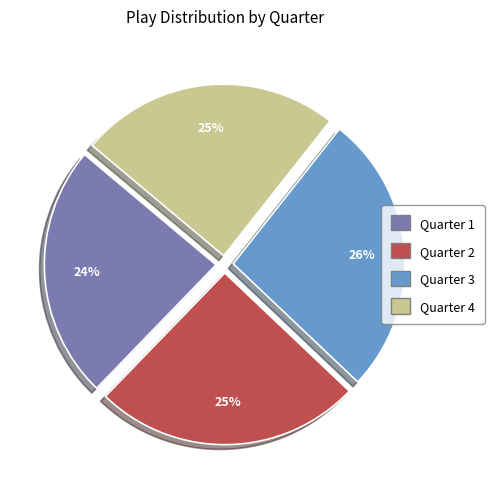

Between Quarter 2 and Quarter 3, which is larger?

Quarter 3